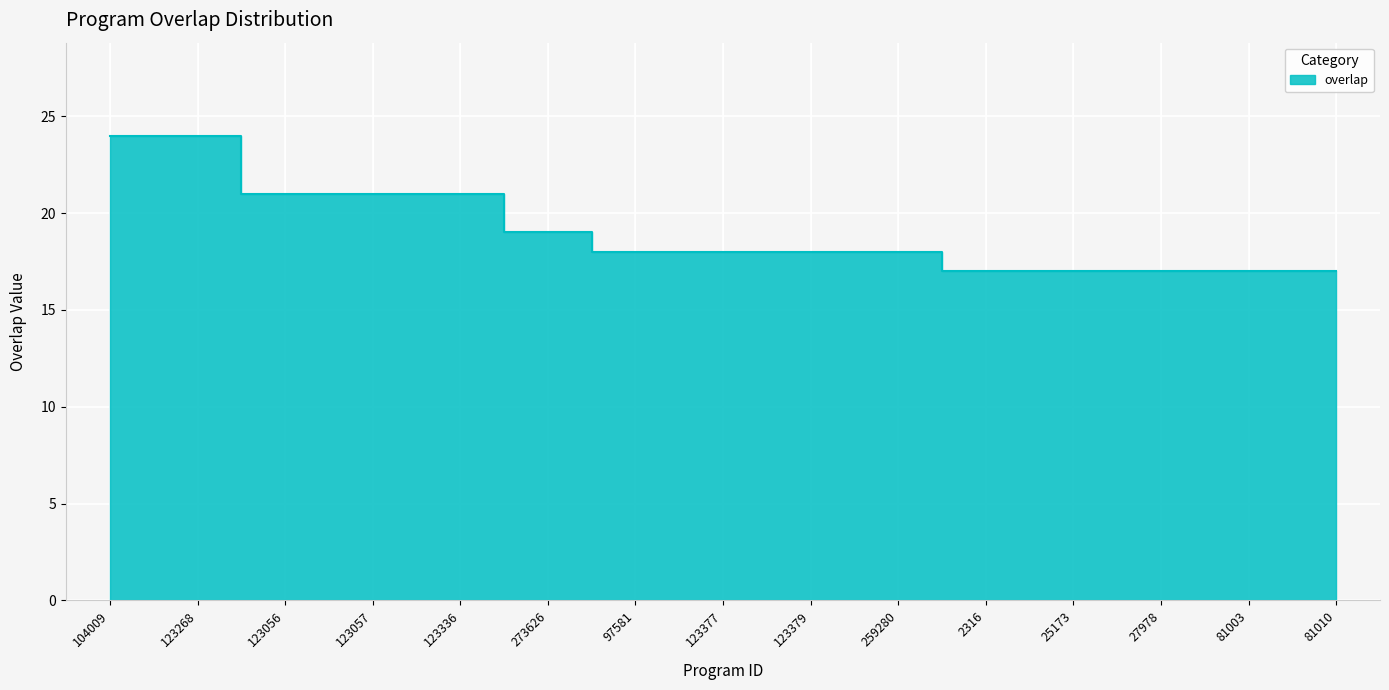

What is the ratio of the value at 273626 to the value at 81003?

1.1